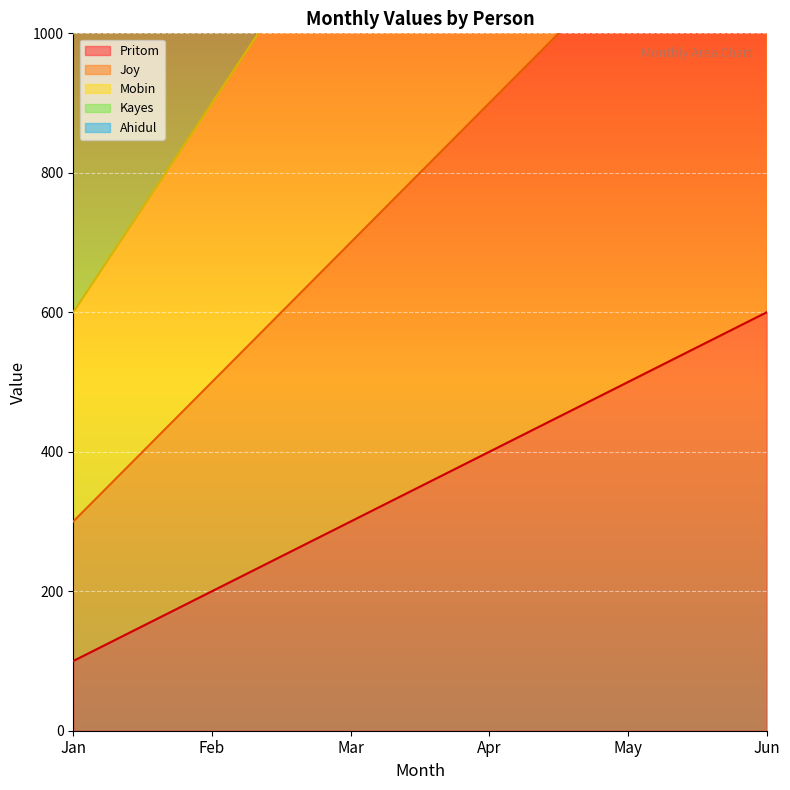

What is the minimum value shown in the chart?

100